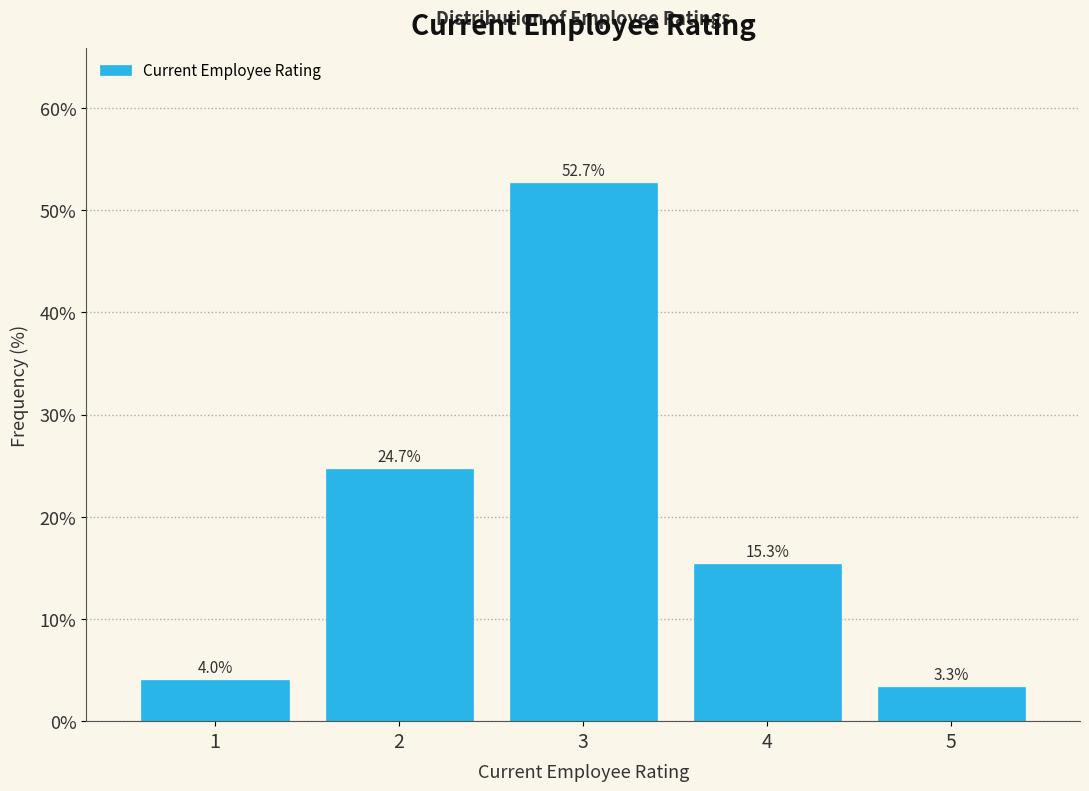

Reading left to right, transcribe this chart: for each bar, give the range it covers on the x-axis and its height.

0.5 to 1.5: 4.0
1.5 to 2.5: 24.7
2.5 to 3.5: 52.7
3.5 to 4.5: 15.3
4.5 to 5.5: 3.3